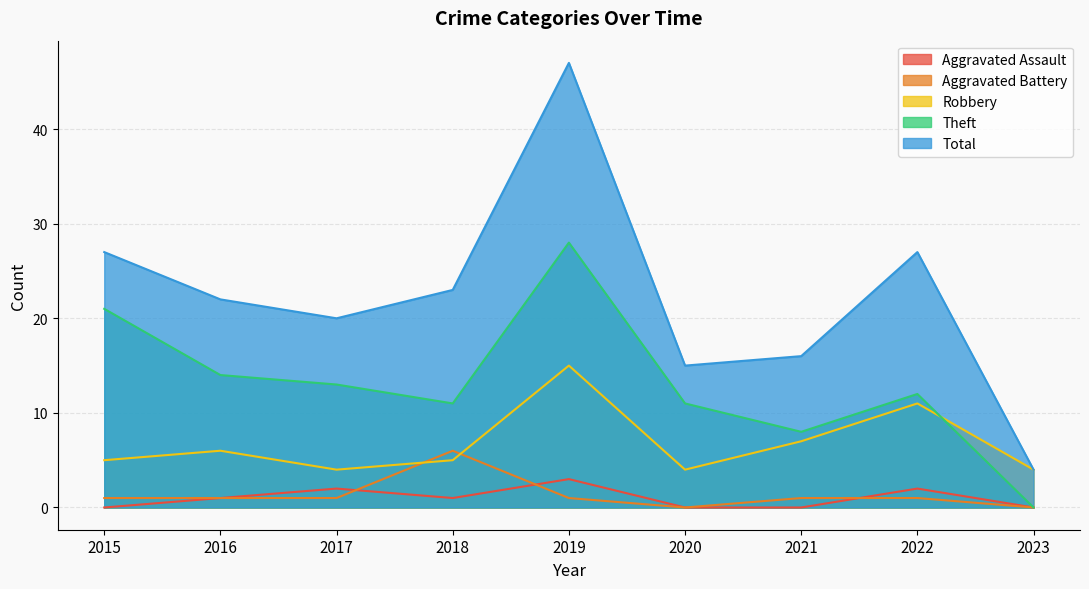

What is the total value across all series at 2023?

8